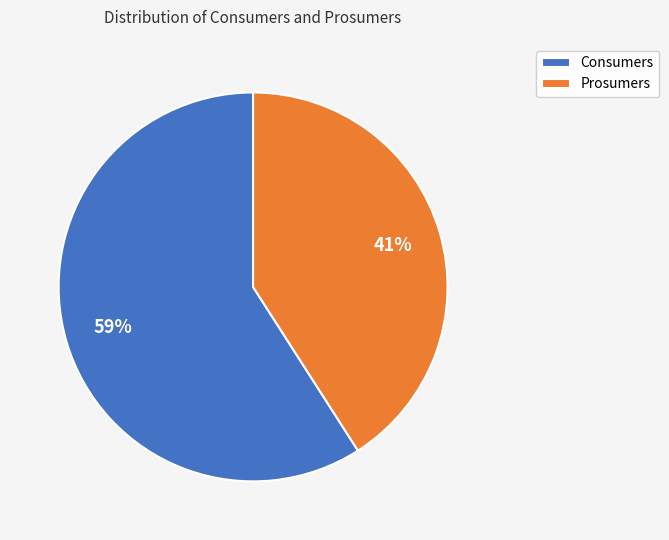

To the nearest percent, what is the difference between the largest and smallest slice percentages?

18%